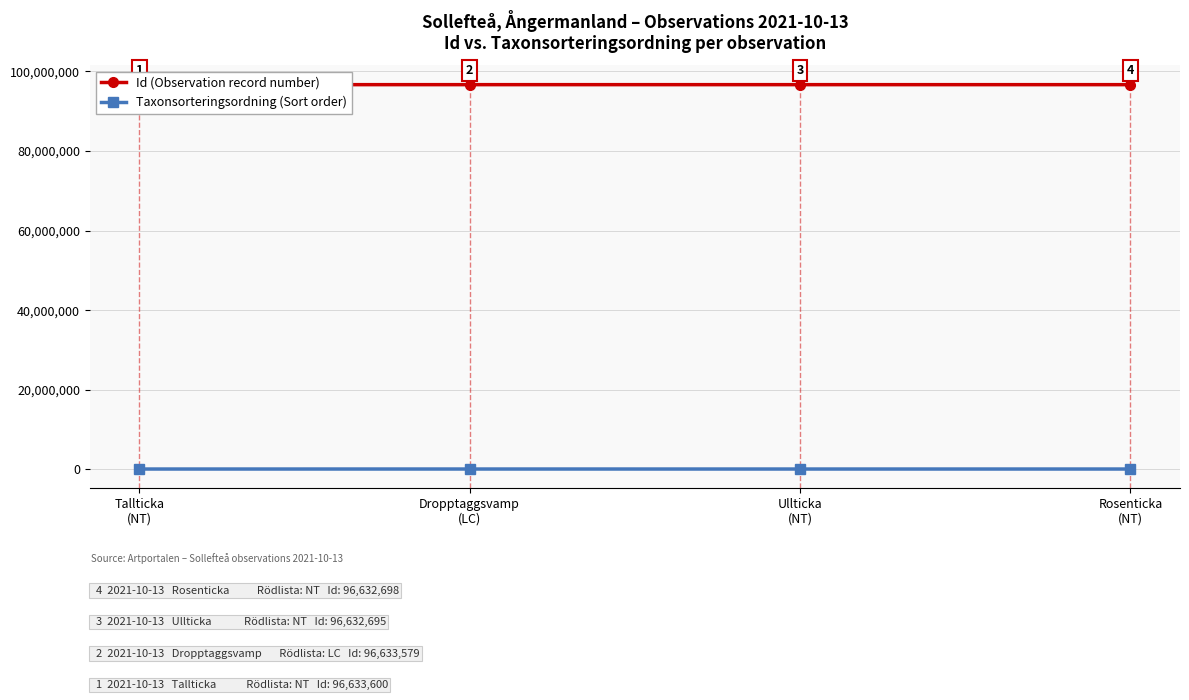

Rank the series by their average value, from lowest to highest.

Taxonsorteringsordning (Sort order), Id (Observation record number)